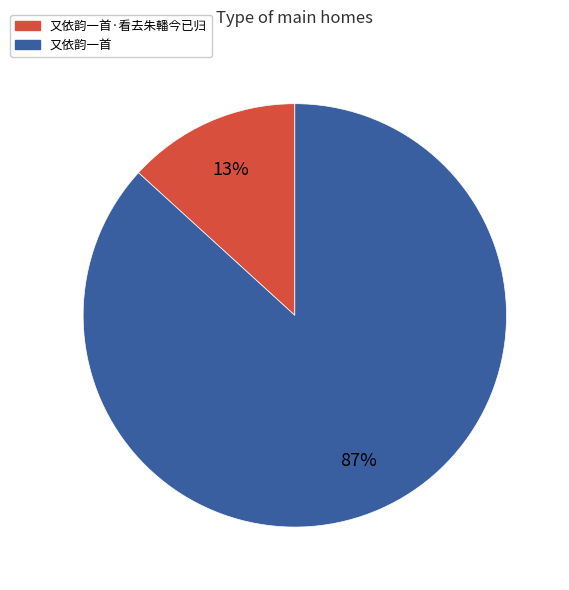

Which has a higher value, 又依韵一首·看去朱轓今已归 or 又依韵一首?

又依韵一首